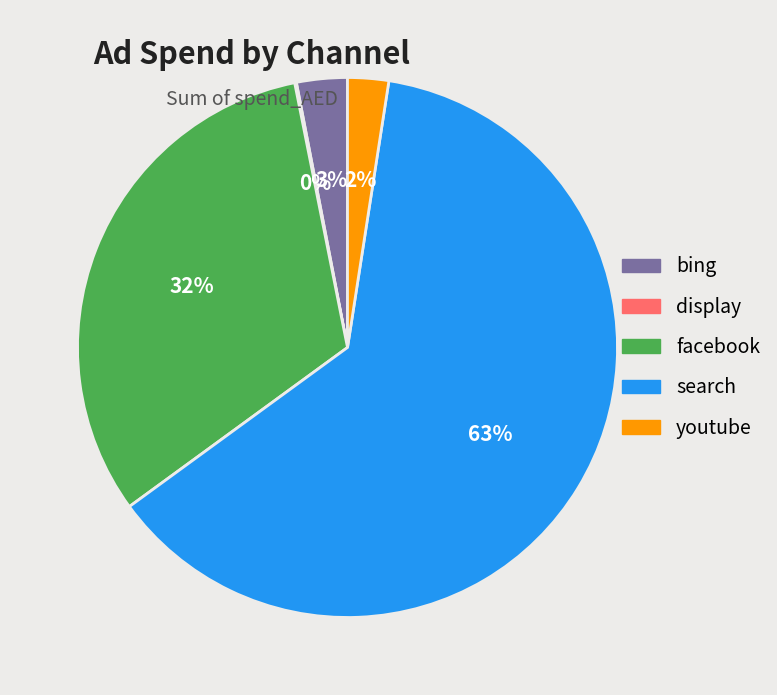

Is facebook the majority of the pie?

No